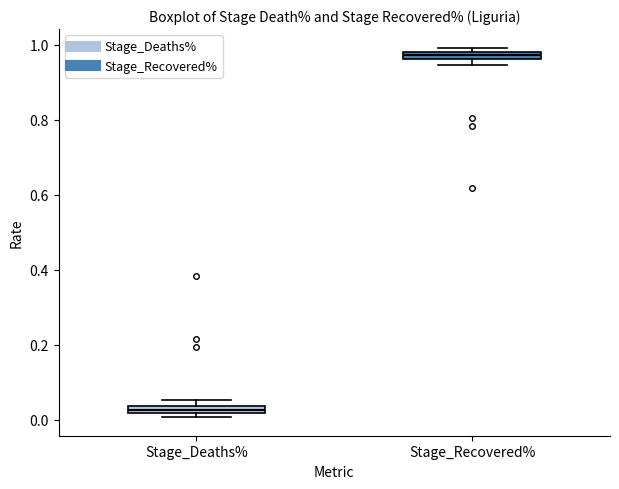

Where is the upper edge of the box for Stage_Deaths% on the y-axis? The values are not printed on the chart, so give them approximately, as read against the axis.

0.04